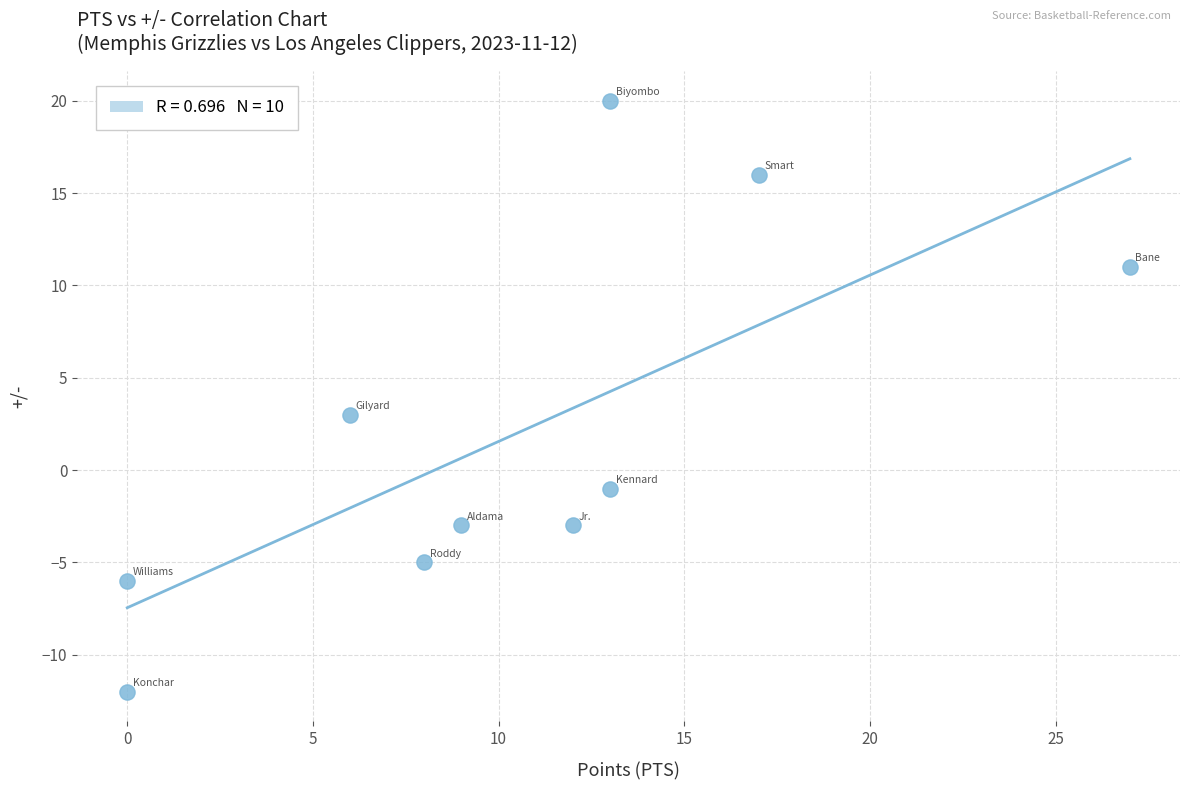

What Y value in the scatter plot is closest to 4?

3